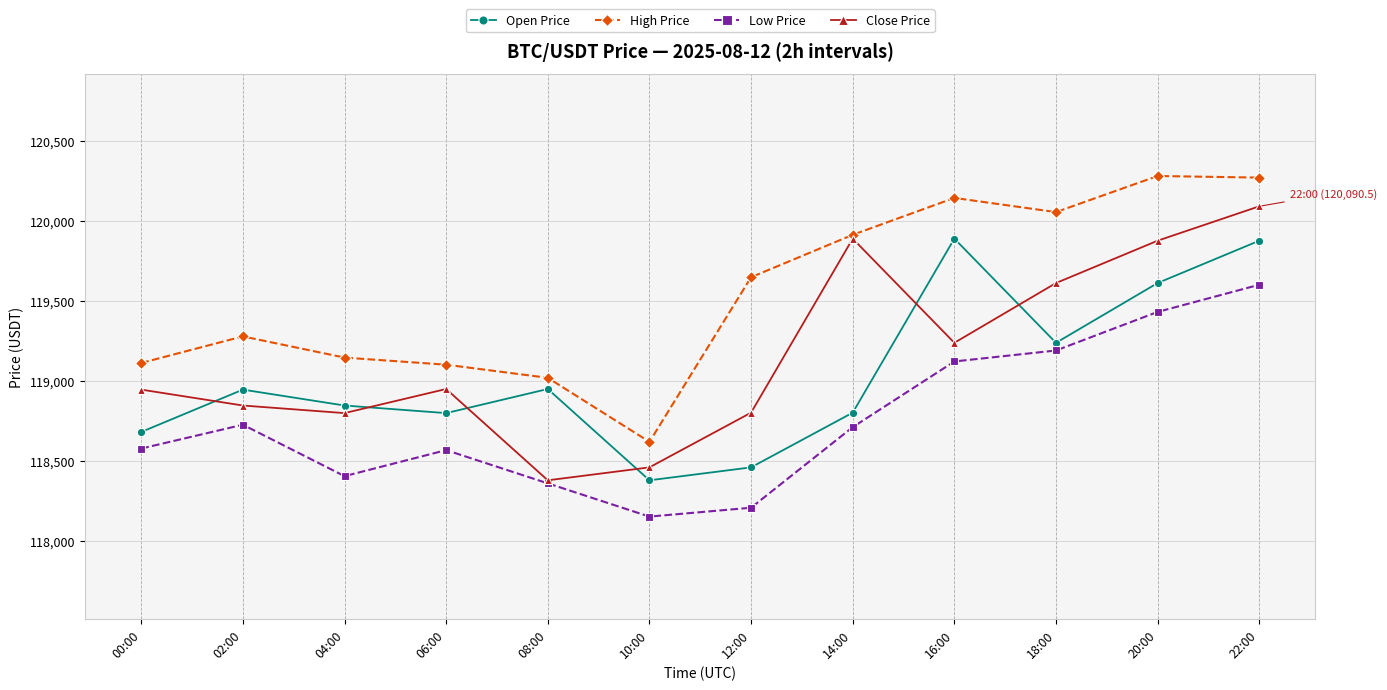

At how many categories does at least one series exceed 119402?

6